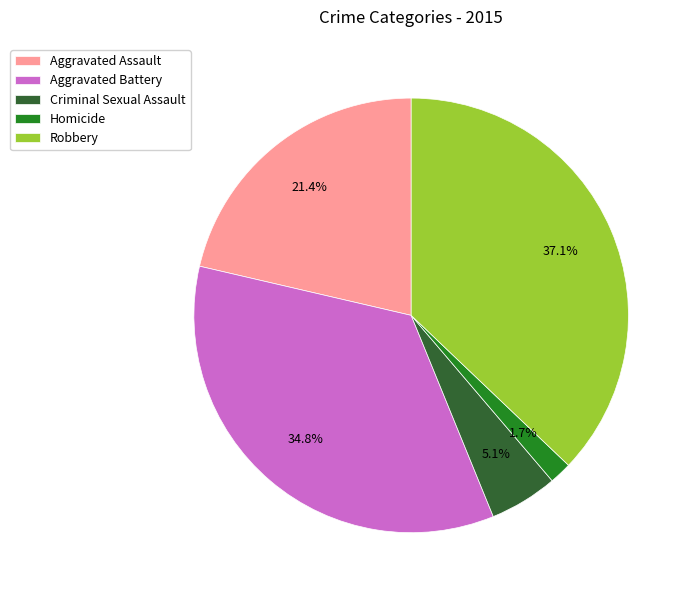

Does Homicide represent more than half of the total?

No